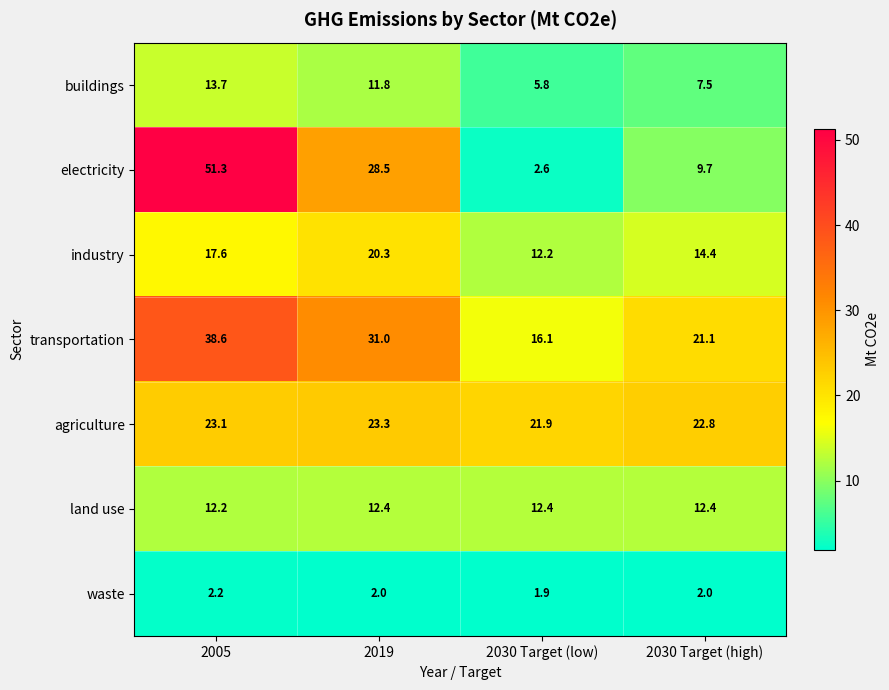

At which category is the sum across all series the highest?

2005